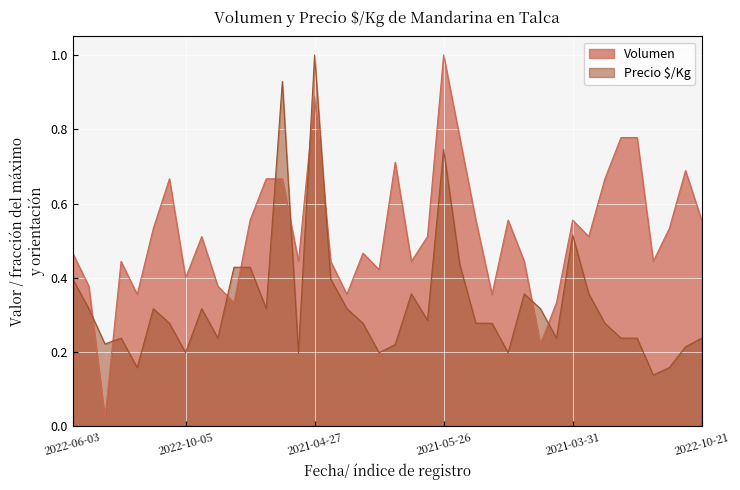

How many lines are shown in the chart?

2